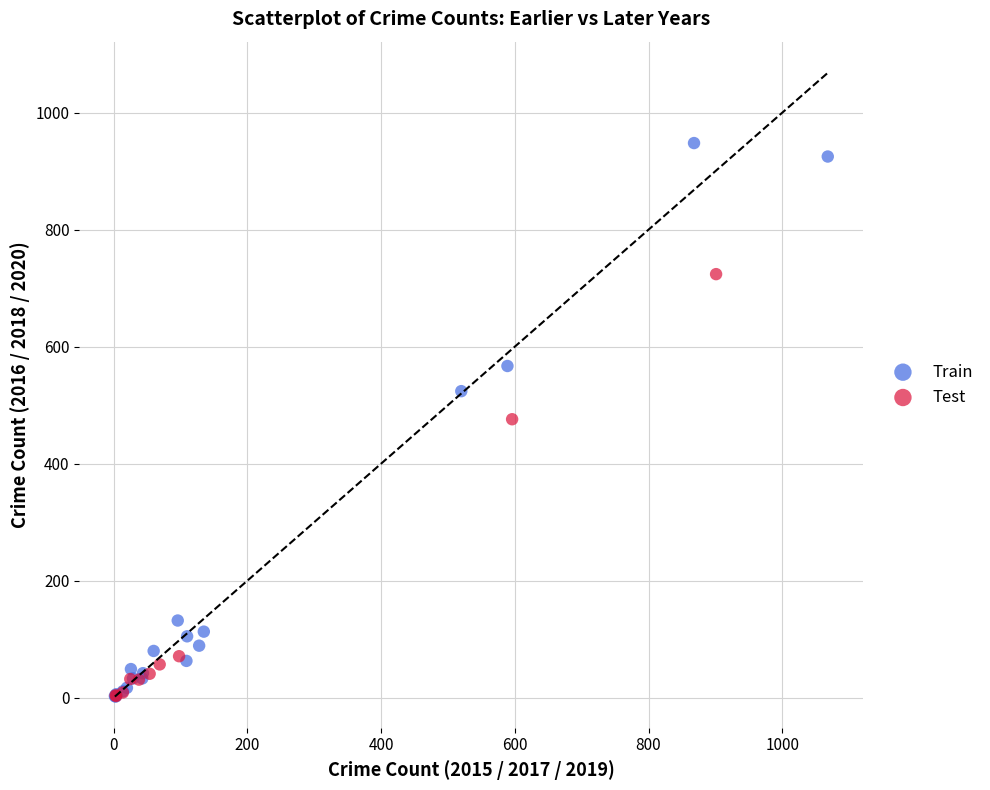

What are all the series names shown in the legend?

Train, Test